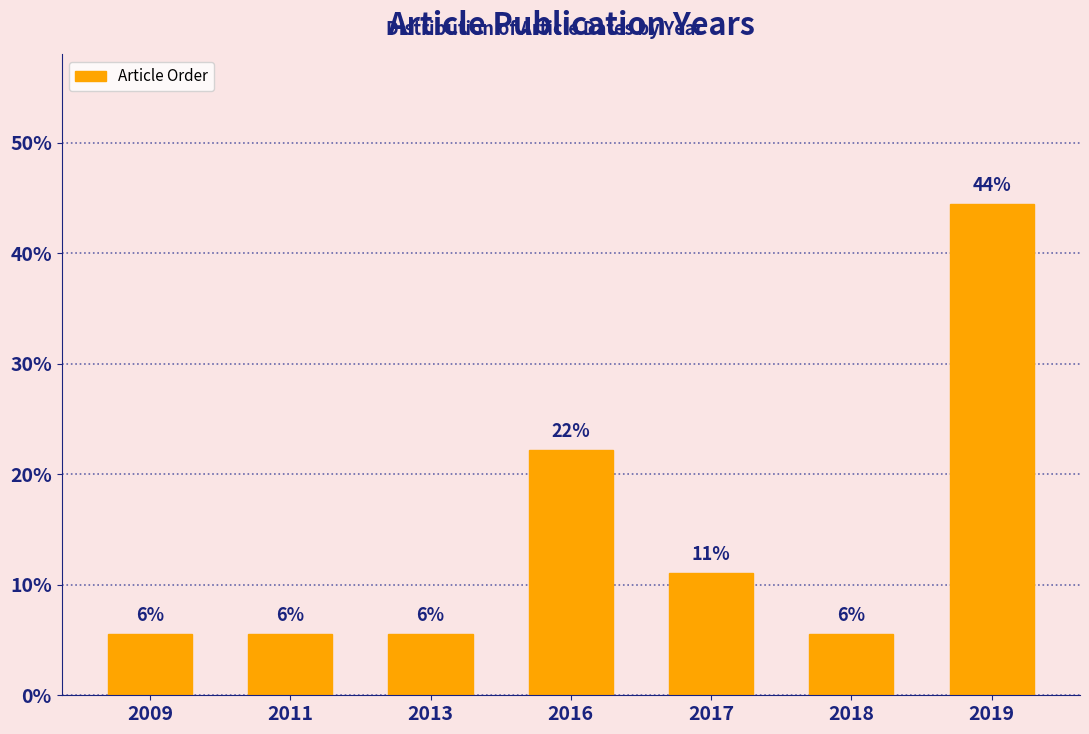

Are the bars horizontal?

No